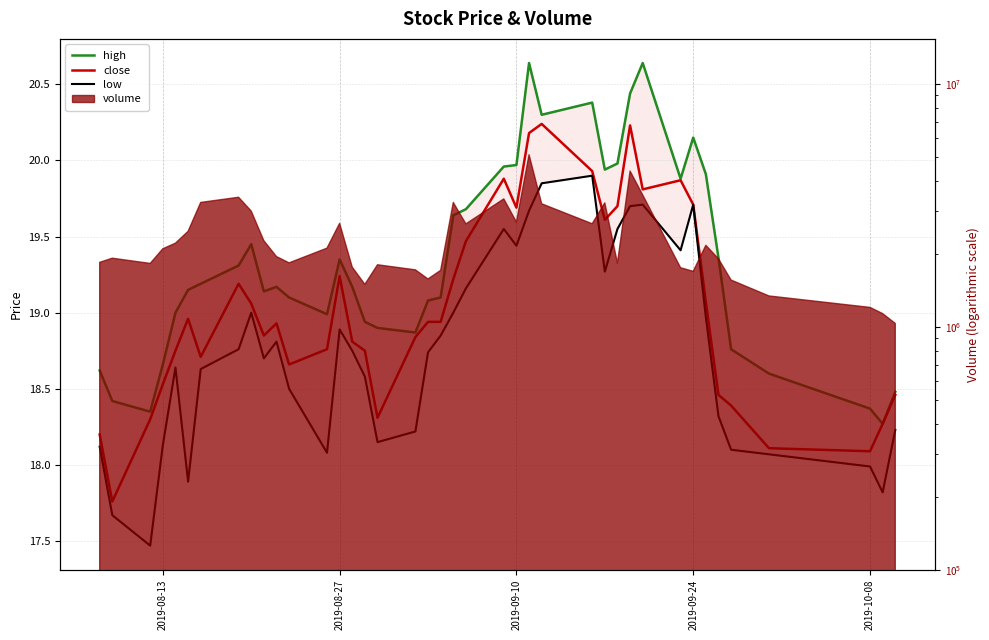

The high series shows 28.6 at 38. True or false?

False